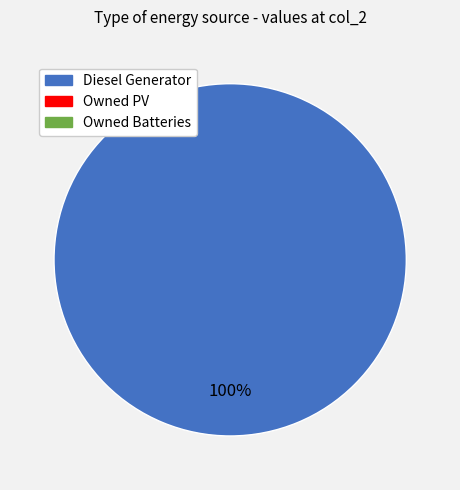

Is there a majority slice in this chart?

Yes